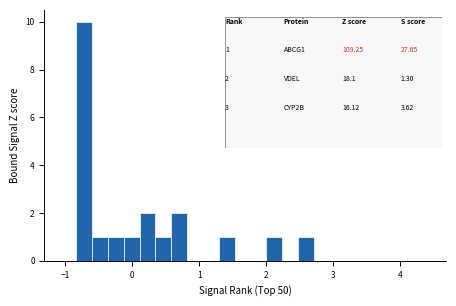

Around what value on the x-axis is the tallest bar? Give the approximate position of its centre, as read against the axis.

-0.7